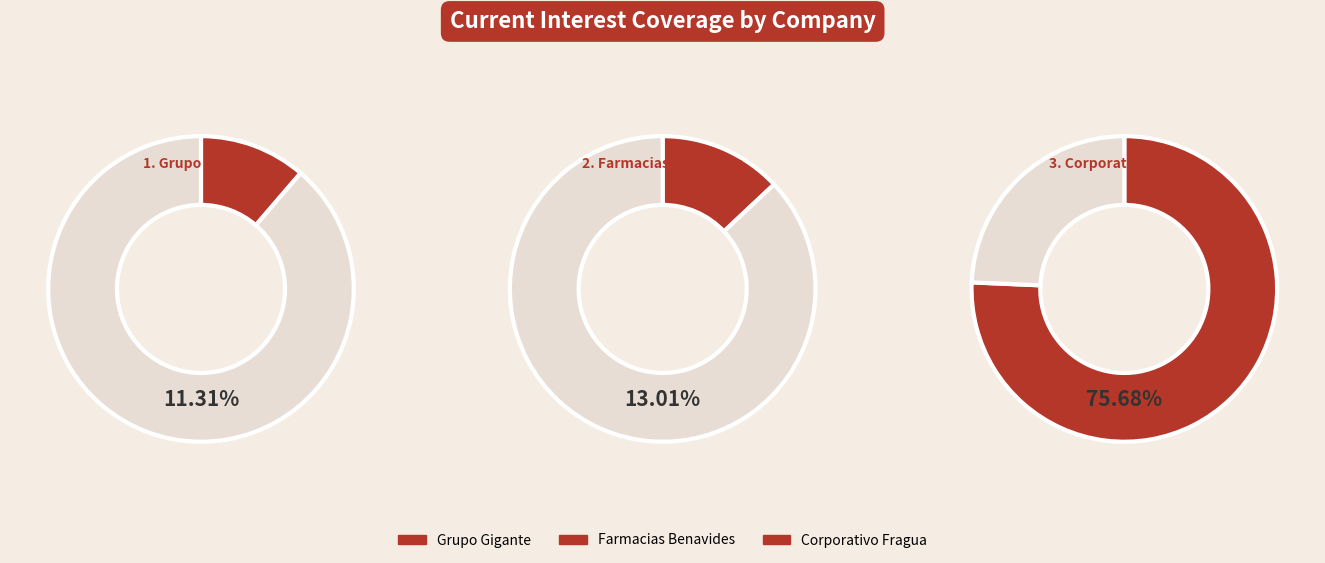

How many slices are in this pie chart?

3